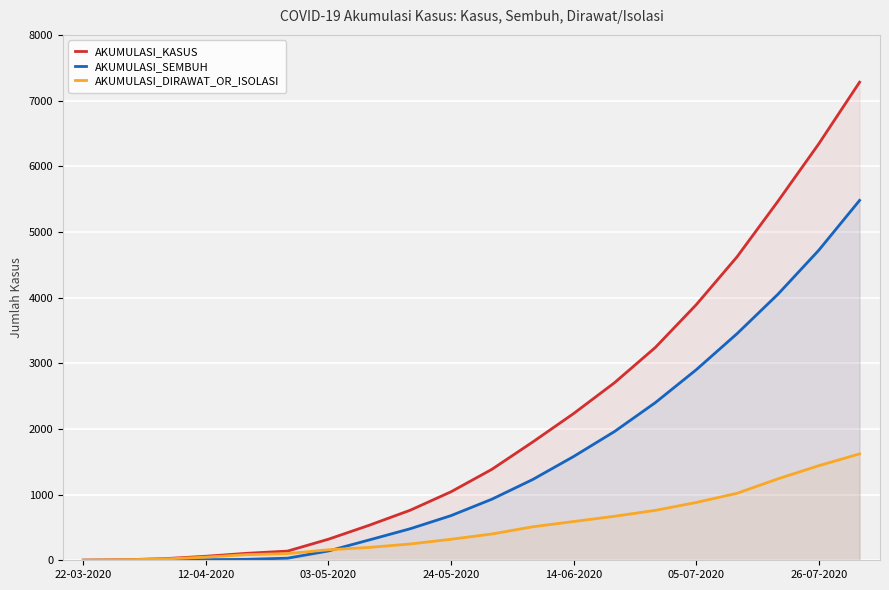

Read the AKUMULASI_DIRAWAT_OR_ISOLASI value at 17, to the nearest 10.

1240